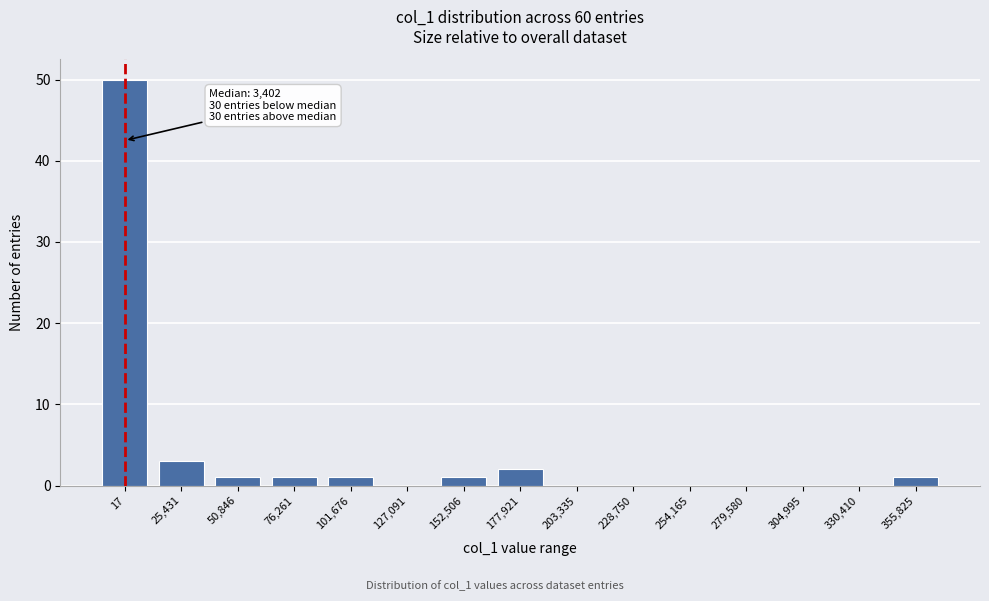

Reading right to left, transcribe all the data shown in this chart.

355,825=1	330,410=0	304,995=0	279,580=0	254,165=0	228,750=0	203,335=0	177,921=2	152,506=1	127,091=0	101,676=1	76,261=1	50,846=1	25,431=3	17=50